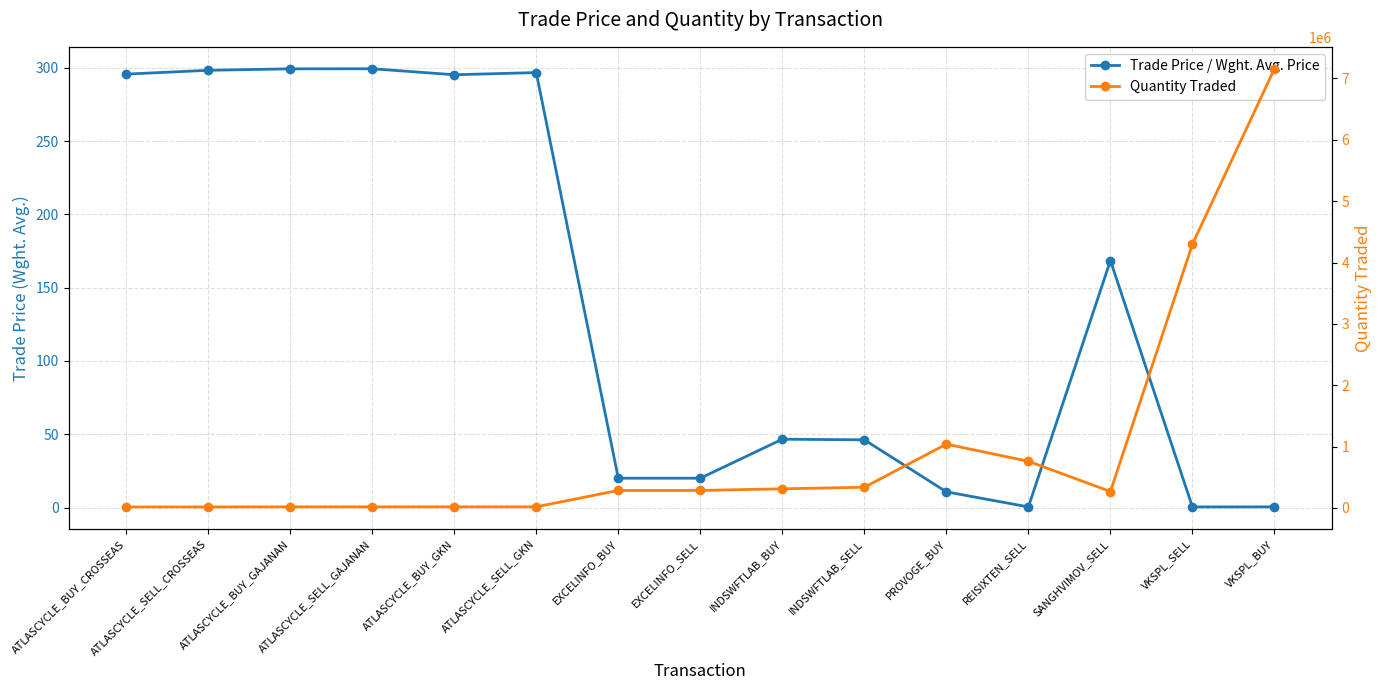

Which category has the highest value across all series?

VKSPL_BUY